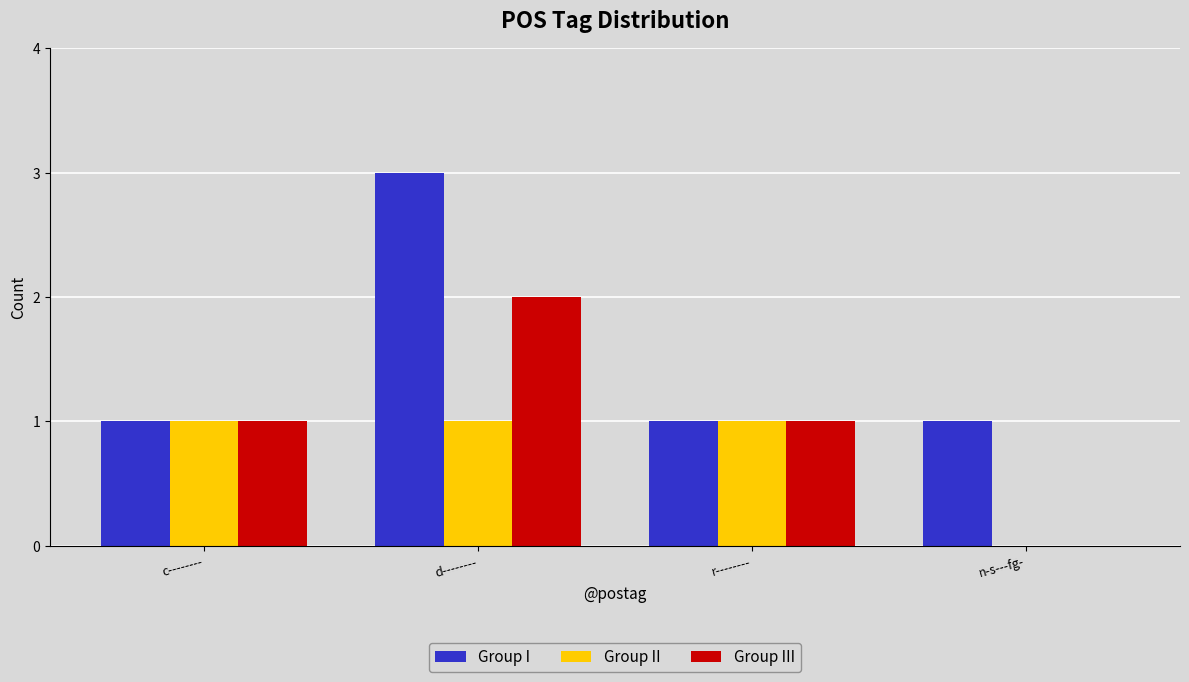

Which series changed the most between d-------- and r--------?

Group I